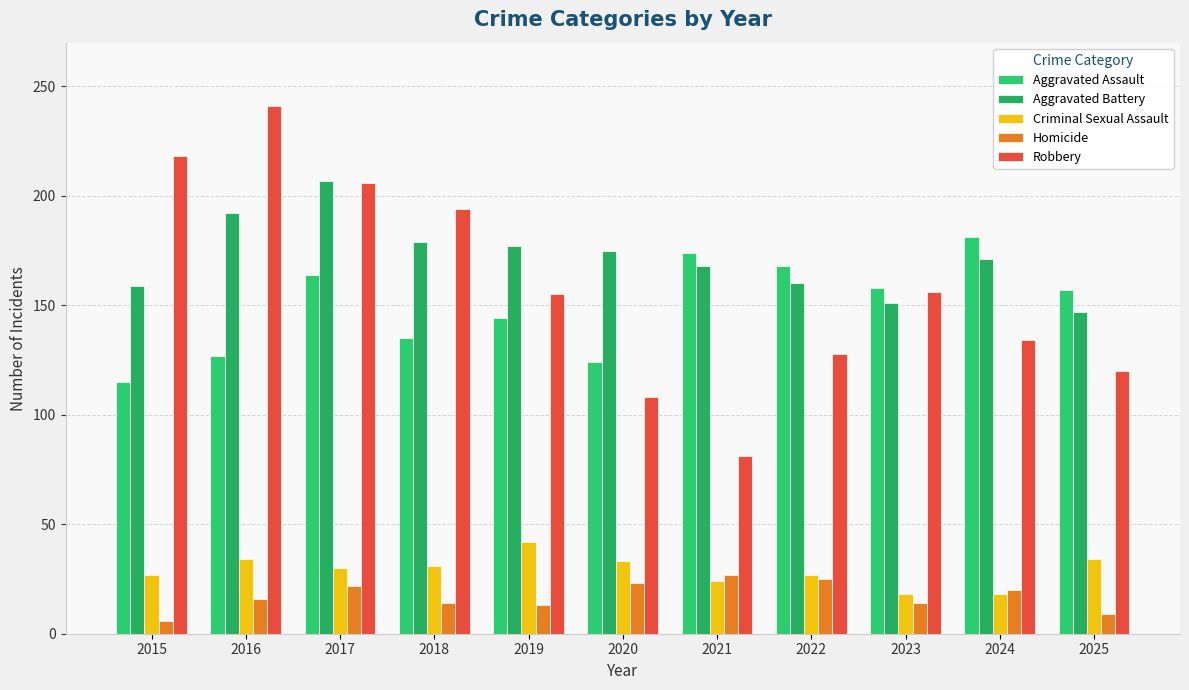

How many values in the Aggravated Assault series are below 157?

5